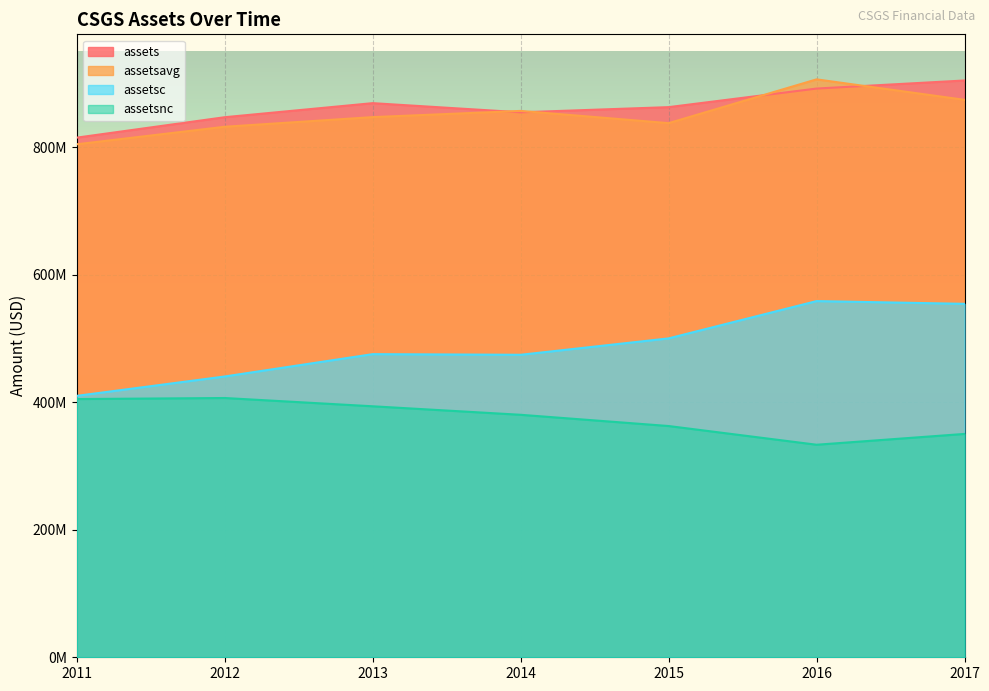

How many data points in assetsavg are above 847069750?

3